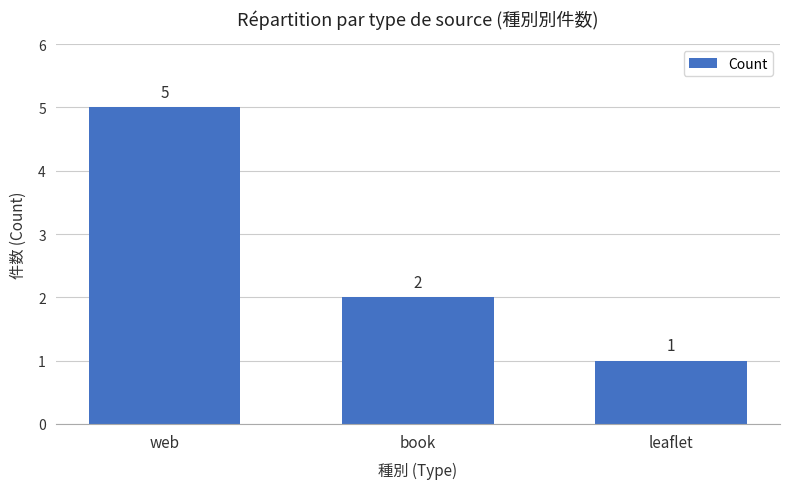

Reading left to right, list all the values displayed in this chart.

5	2	1